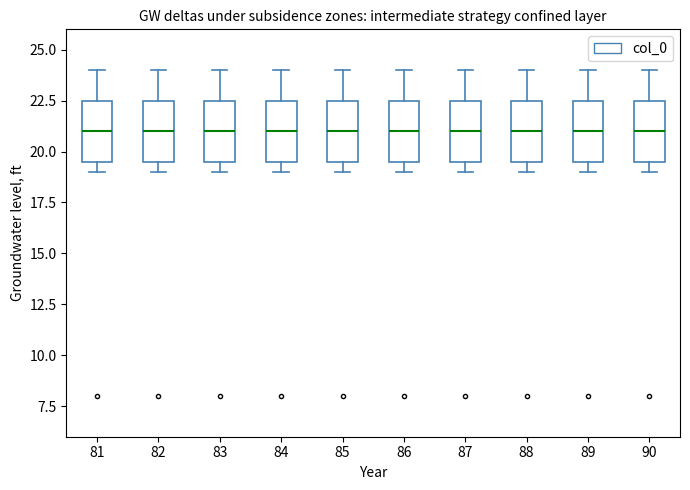

Reading left to right, transcribe this box plot: for each box, give where its median line is, the range the box spans, and where its two whiskers end, as read against the y-axis. The values are not printed on the chart, so give them approximately, as read against the axis.

81: median 21.0, box 19.5 to 22.5, whiskers 19.0 to 24.0
82: median 21.0, box 19.5 to 22.5, whiskers 19.0 to 24.0
83: median 21.0, box 19.5 to 22.5, whiskers 19.0 to 24.0
84: median 21.0, box 19.5 to 22.5, whiskers 19.0 to 24.0
85: median 21.0, box 19.5 to 22.5, whiskers 19.0 to 24.0
86: median 21.0, box 19.5 to 22.5, whiskers 19.0 to 24.0
87: median 21.0, box 19.5 to 22.5, whiskers 19.0 to 24.0
88: median 21.0, box 19.5 to 22.5, whiskers 19.0 to 24.0
89: median 21.0, box 19.5 to 22.5, whiskers 19.0 to 24.0
90: median 21.0, box 19.5 to 22.5, whiskers 19.0 to 24.0